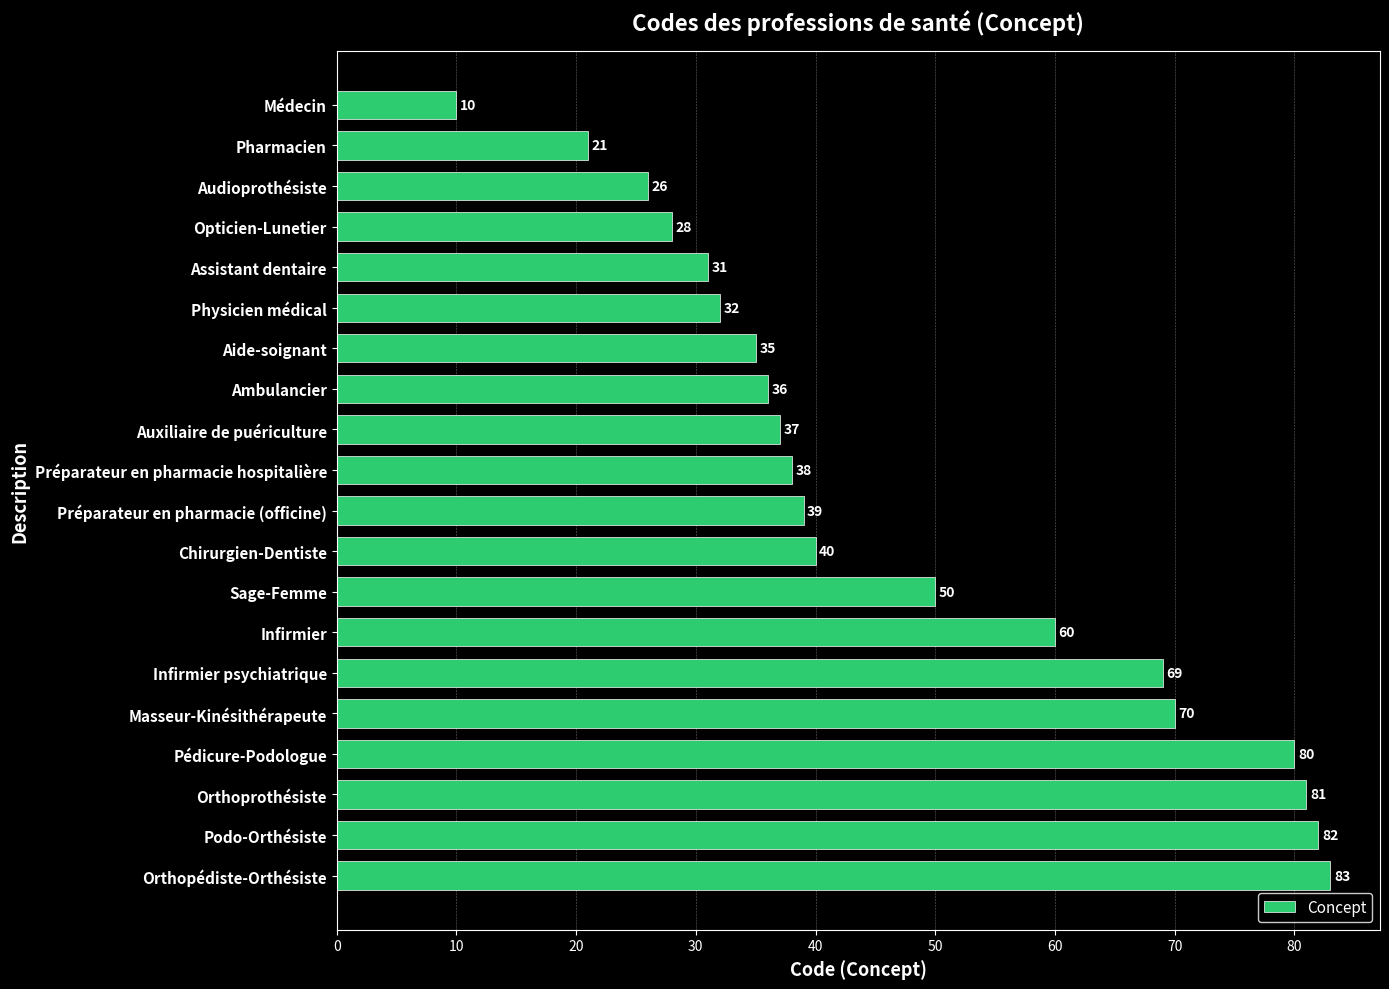

Count the number of data series in this chart.

1